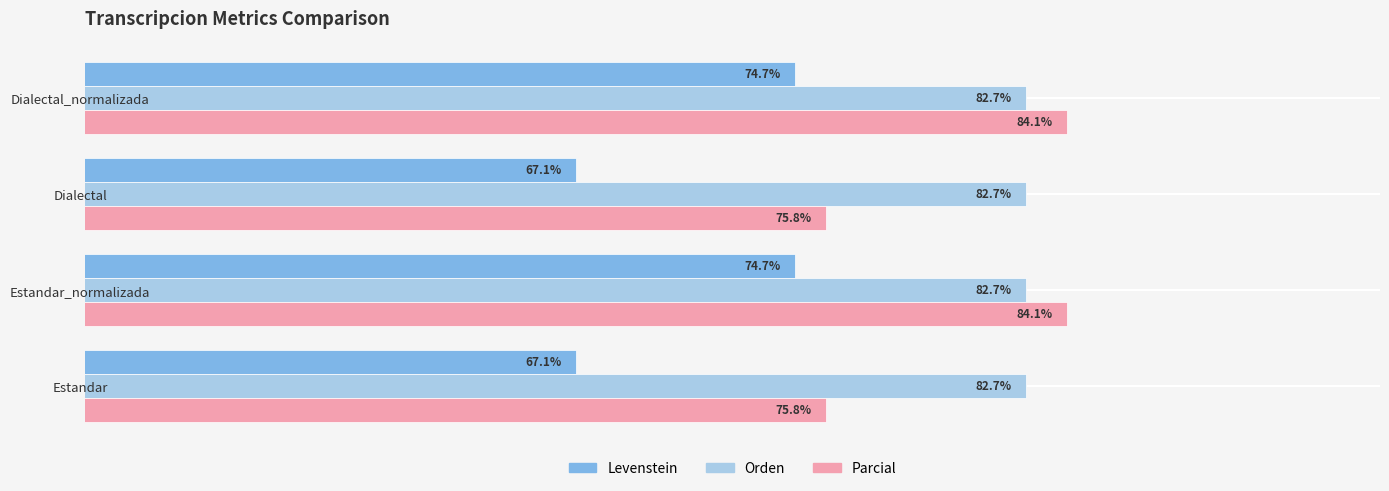

What are all the series names shown in the legend?

Levenstein, Orden, Parcial